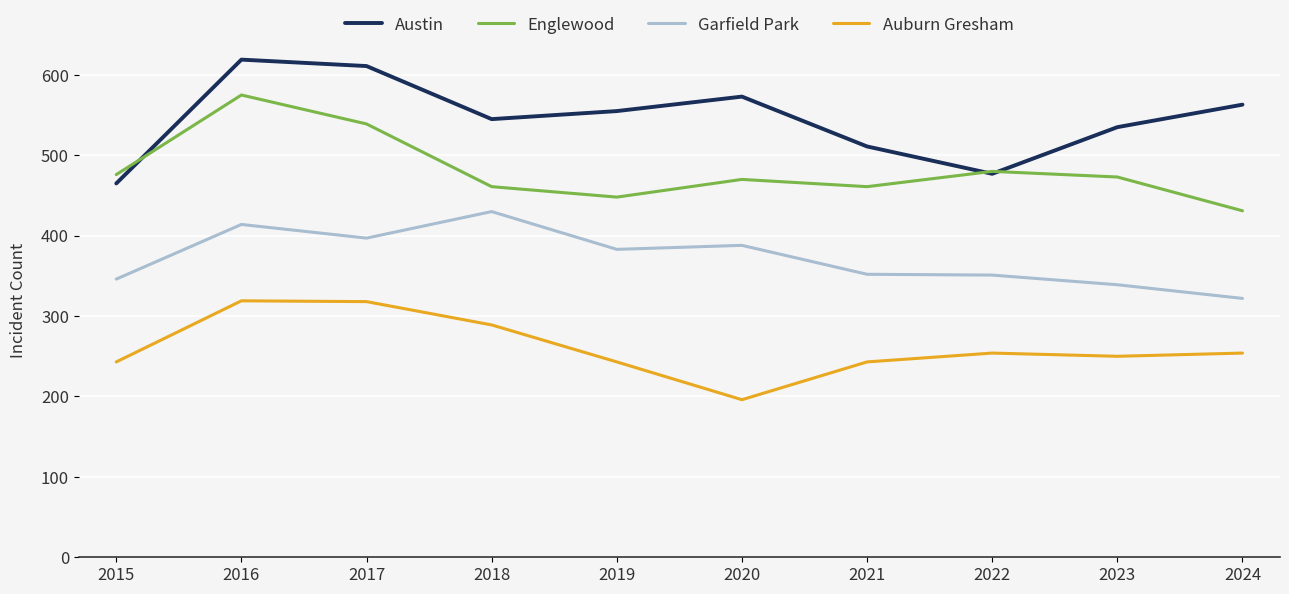

The Austin series shows 831 at 2018. True or false?

False